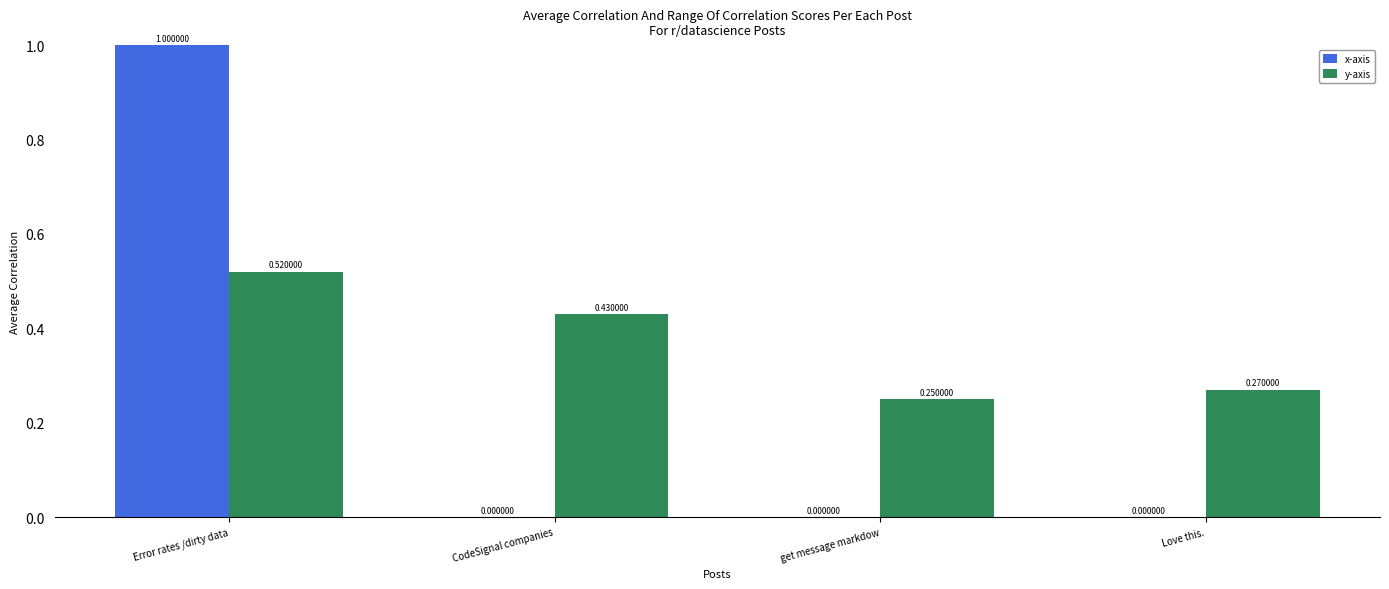

Count the number of data series in this chart.

2